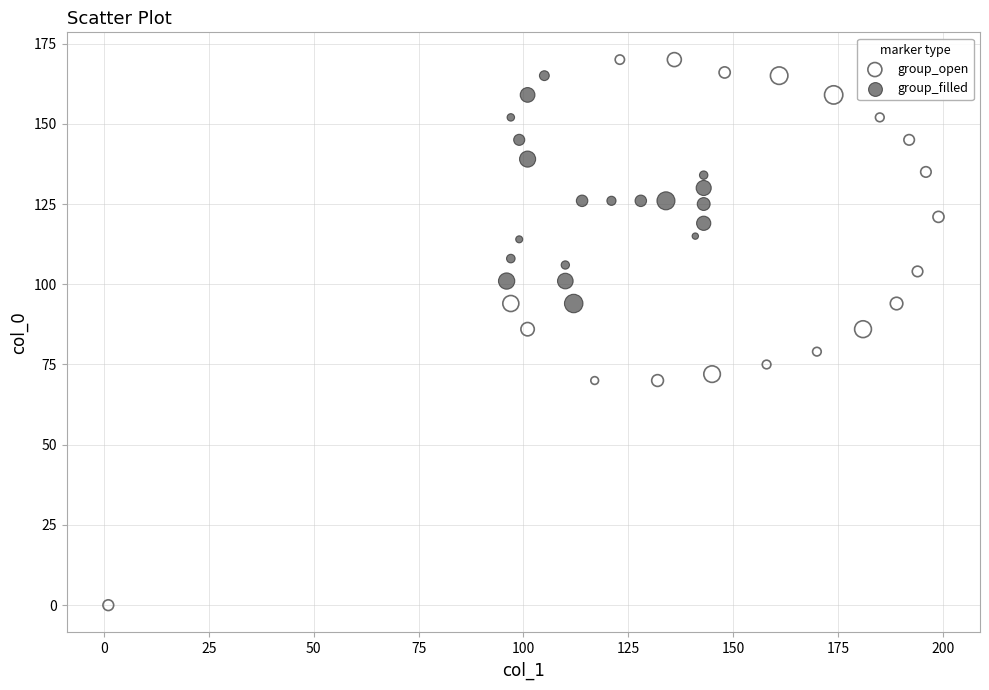

Which series has the widest spread of Y values?

group_open